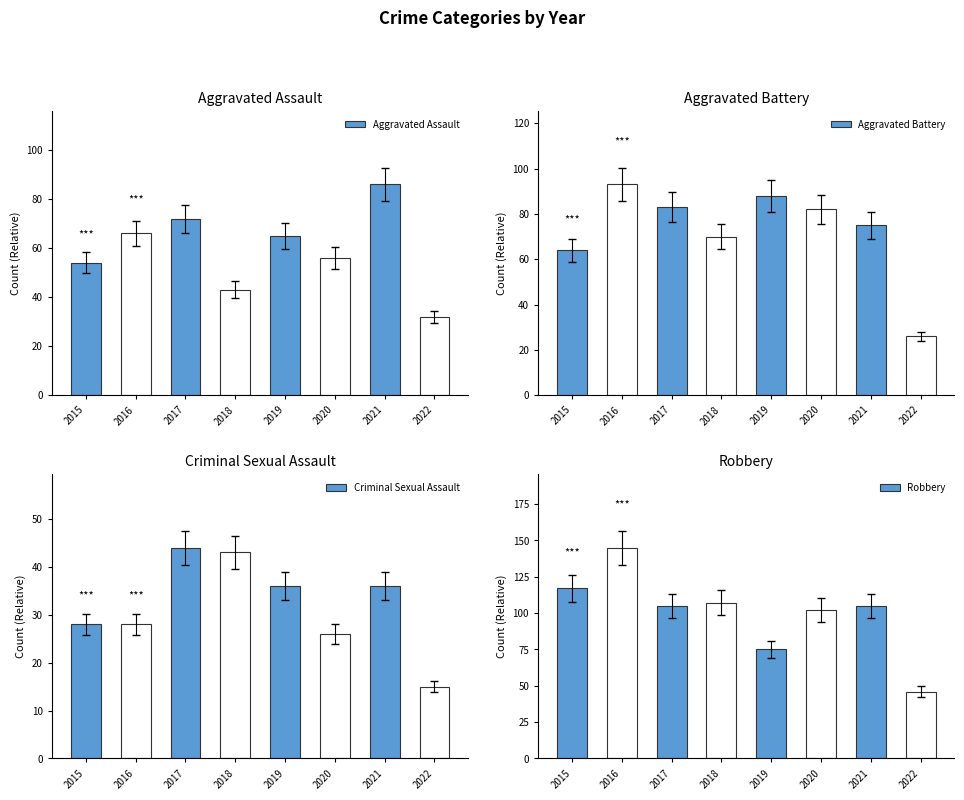

How many series are shown in this chart?

4